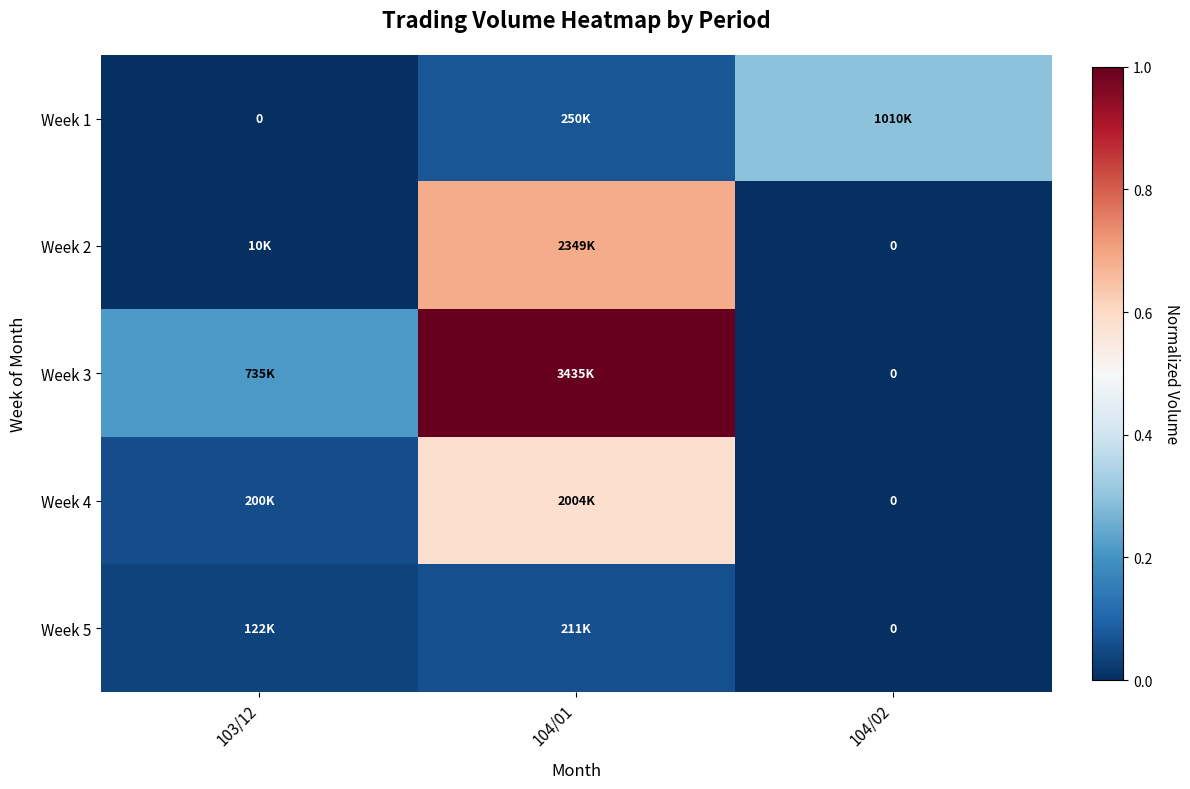

Is the value of Week 4 at 104/01 greater than the value of Week 2 at 104/02?

Yes